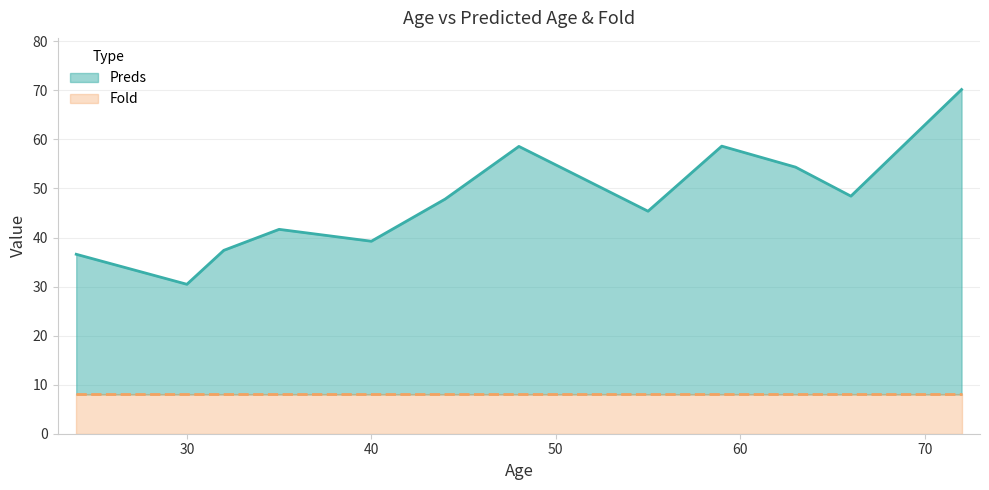

What is the total value across all series at 30?

30.5